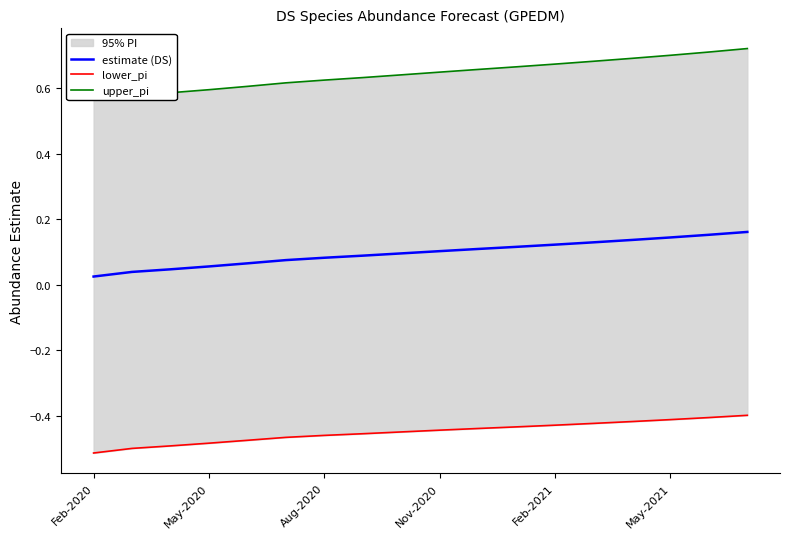

True or false: lower_pi has more than 2 interior local peaks.

False